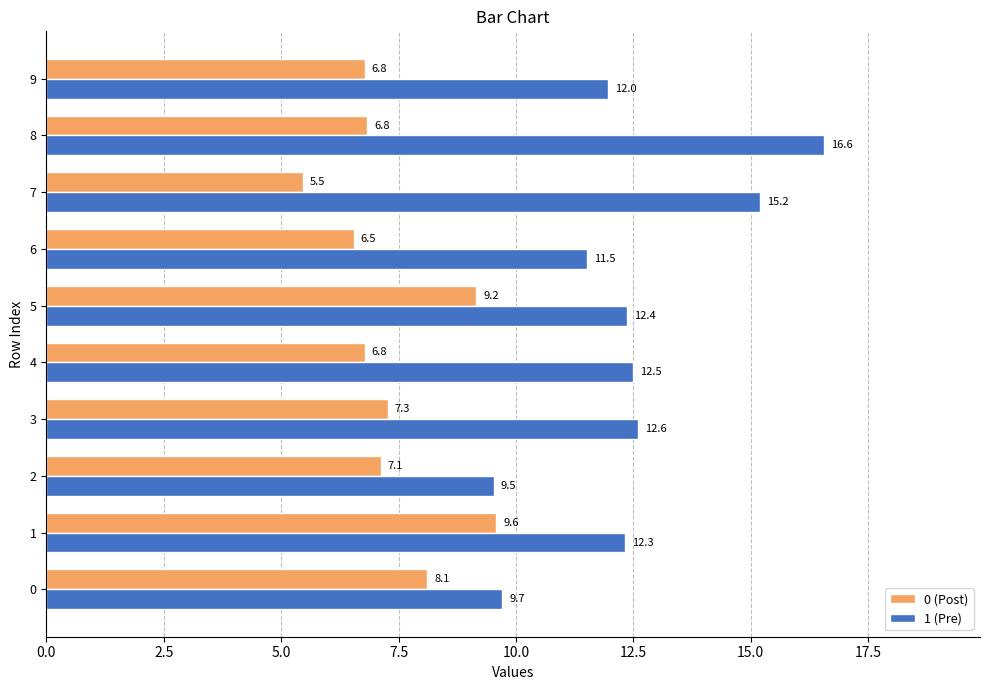

Which category has the highest value across all series?

8